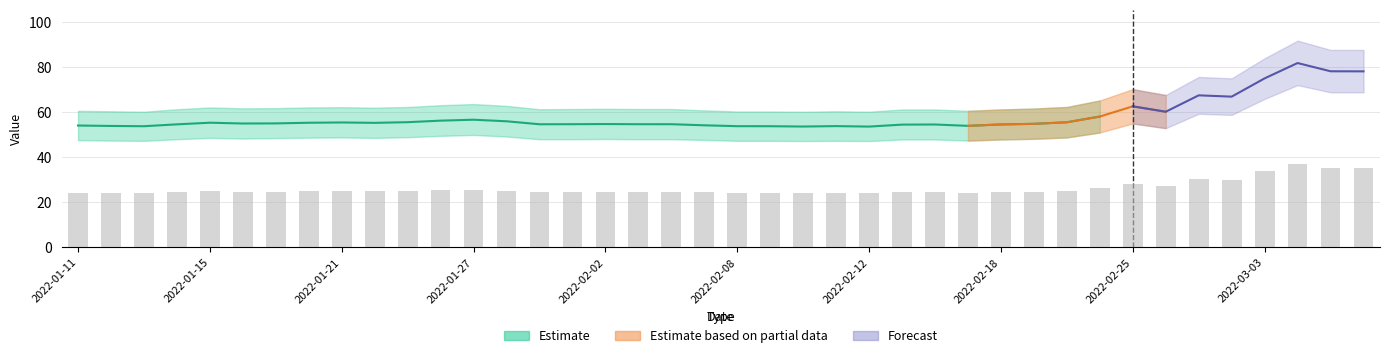

List the labels in order of Value_upper value, smallest first.

2022-01-13, 2022-02-10, 2022-02-12, 2022-02-08, 2022-02-09, 2022-01-12, 2022-02-11, 2022-01-11, 2022-02-17, 2022-02-05, 2022-02-15, 2022-02-16, 2022-02-18, 2022-01-14, 2022-01-29, 2022-02-01, 2022-02-03, 2022-02-04, 2022-02-02, 2022-02-19, 2022-01-18, 2022-01-19, 2022-01-22, 2022-01-15, 2022-01-20, 2022-01-21, 2022-01-25, 2022-02-22, 2022-01-28, 2022-01-26, 2022-01-27, 2022-02-23, 2022-02-26, 2022-02-25, 2022-03-02, 2022-03-01, 2022-03-03, 2022-03-05, 2022-03-06, 2022-03-04